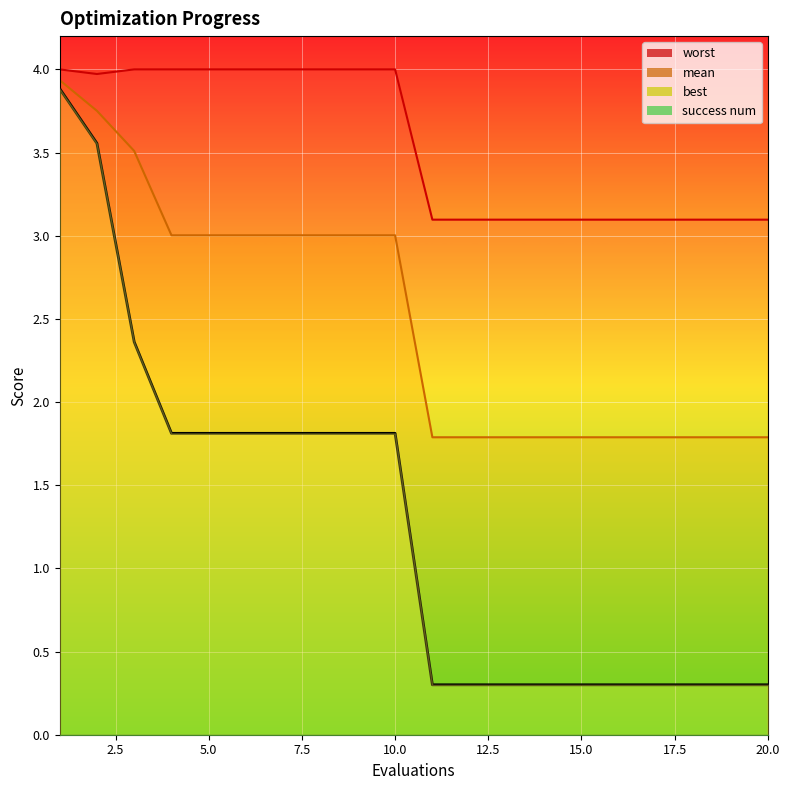

How many lines are shown in the chart?

3